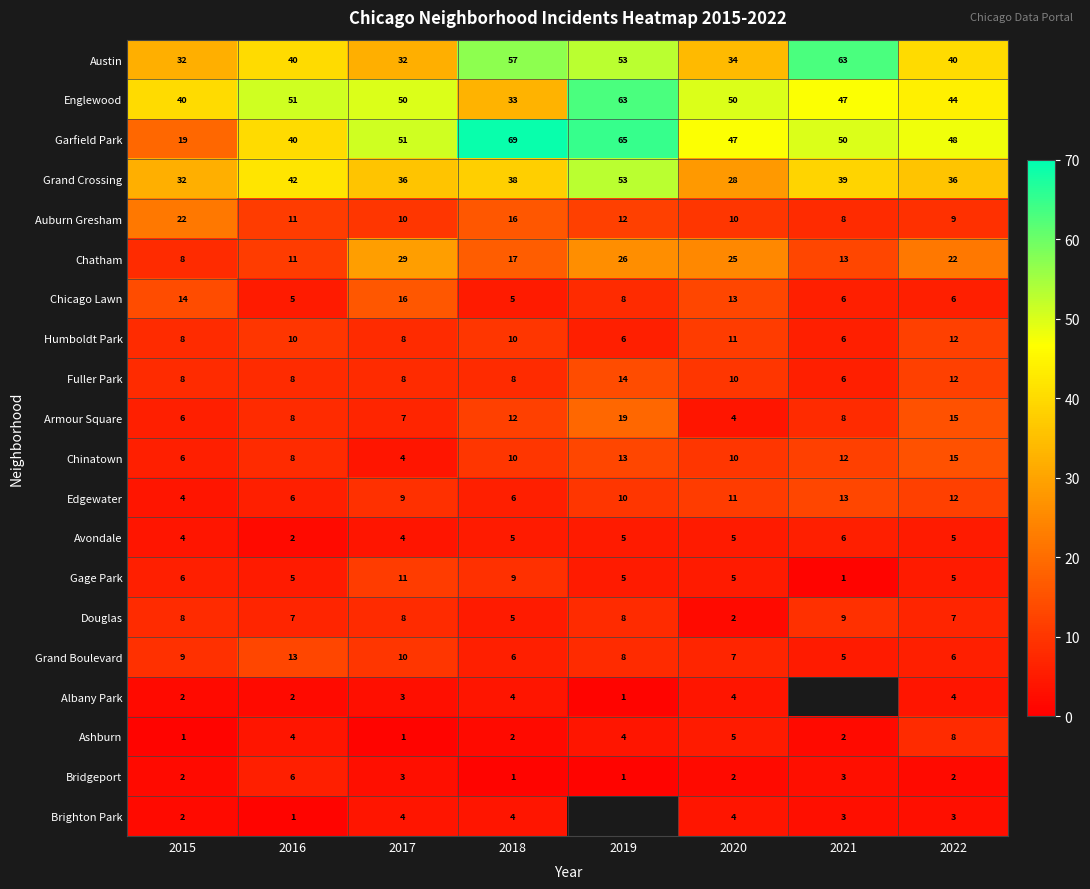

Which category has the highest value in the Englewood series?

2019